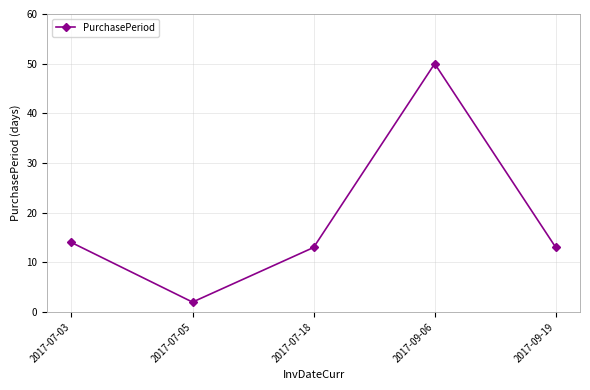

Reading right to left, list all the values displayed in this chart.

13	50	13	2	14